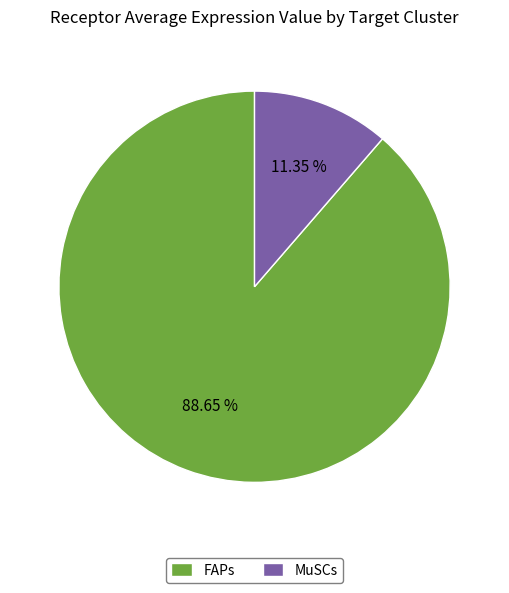

What is the ratio of the value at FAPs to the value at MuSCs?

7.8